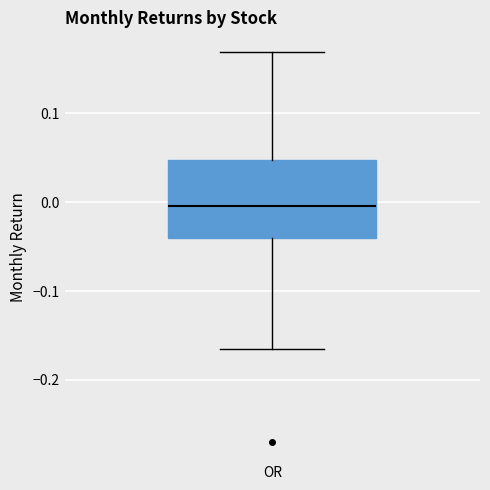

Where does the upper whisker of the box for OR end on the y-axis? The values are not printed on the chart, so give them approximately, as read against the axis.

0.17